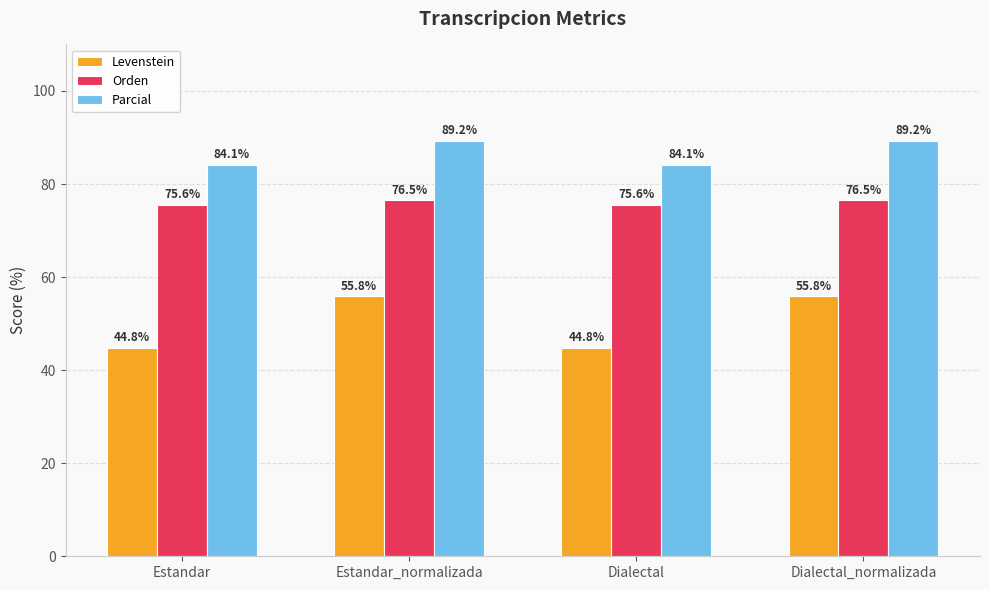

Reading left to right, list all the values displayed in this chart.

Levenstein: Estandar=44.8	Estandar_normalizada=55.8	Dialectal=44.8	Dialectal_normalizada=55.8
Orden: Estandar=75.6	Estandar_normalizada=76.5	Dialectal=75.6	Dialectal_normalizada=76.5
Parcial: Estandar=84.1	Estandar_normalizada=89.2	Dialectal=84.1	Dialectal_normalizada=89.2